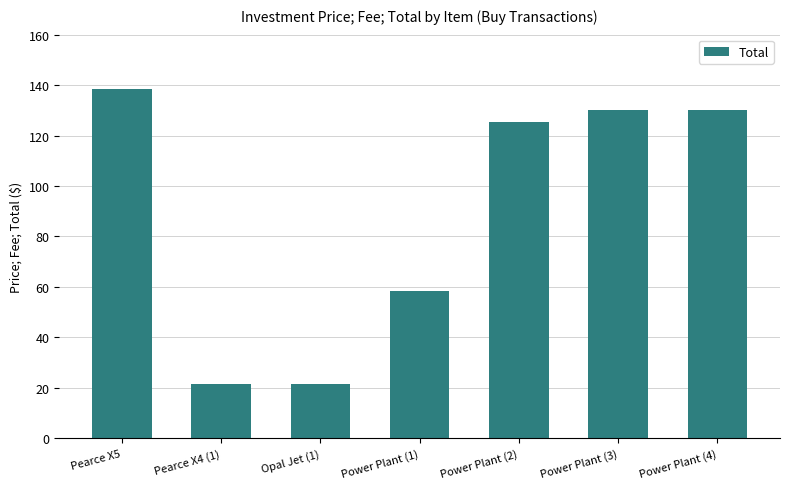

How many bars are there in total?

7